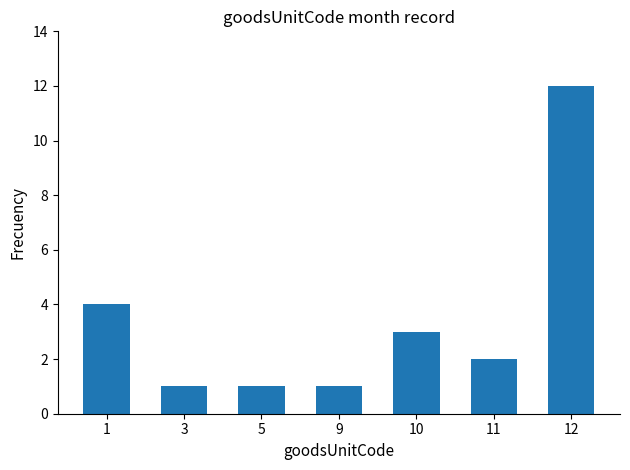

How many categories are shown in the chart?

7